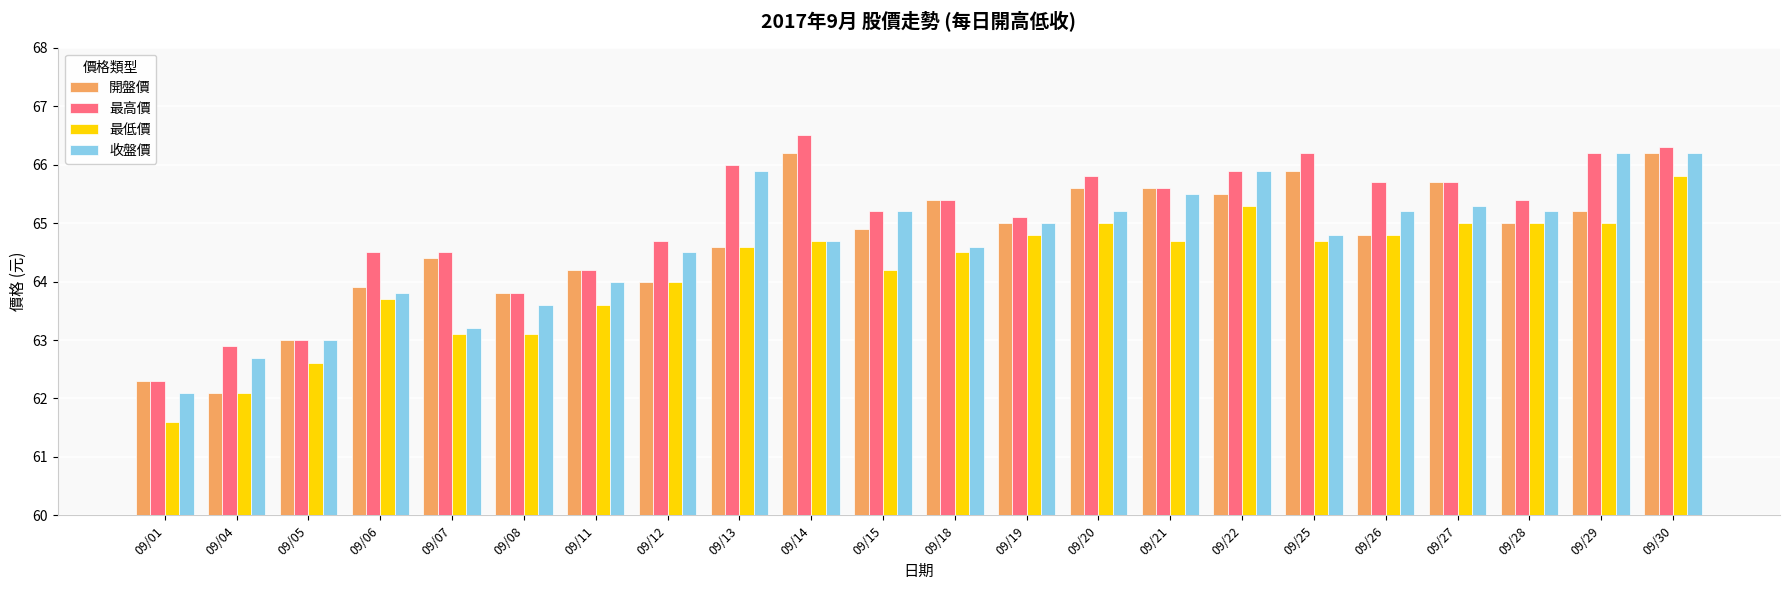

Which category has the highest value across all series?

09/14